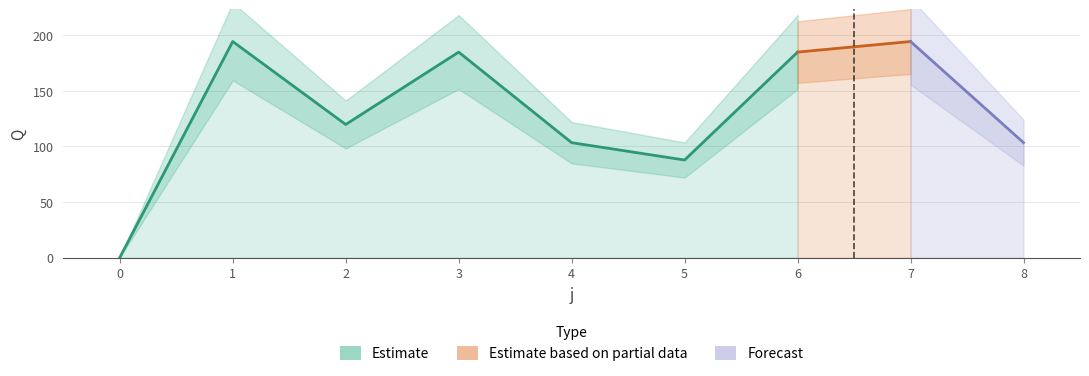

True or false: s and Q intersect in this chart.

False